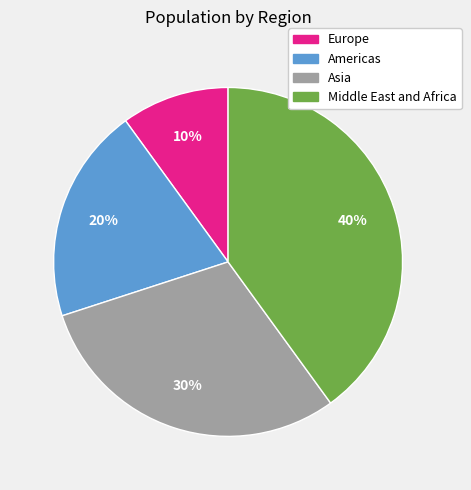

Combined, do Americas and Middle East and Africa account for over 50%?

Yes